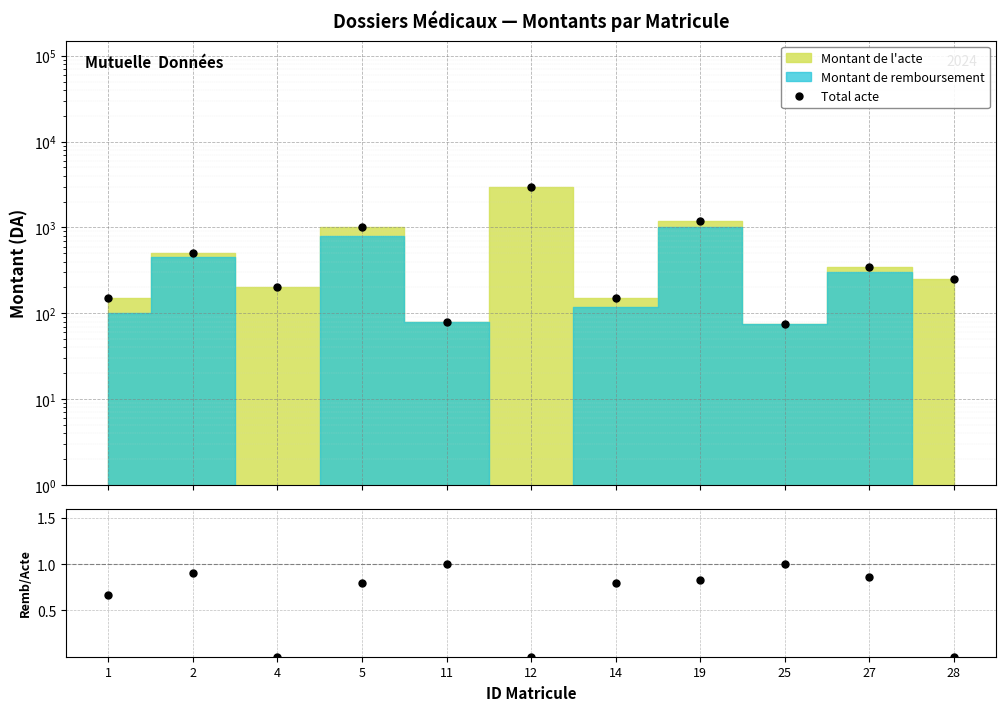

Which series has the largest total across all categories?

Total acte